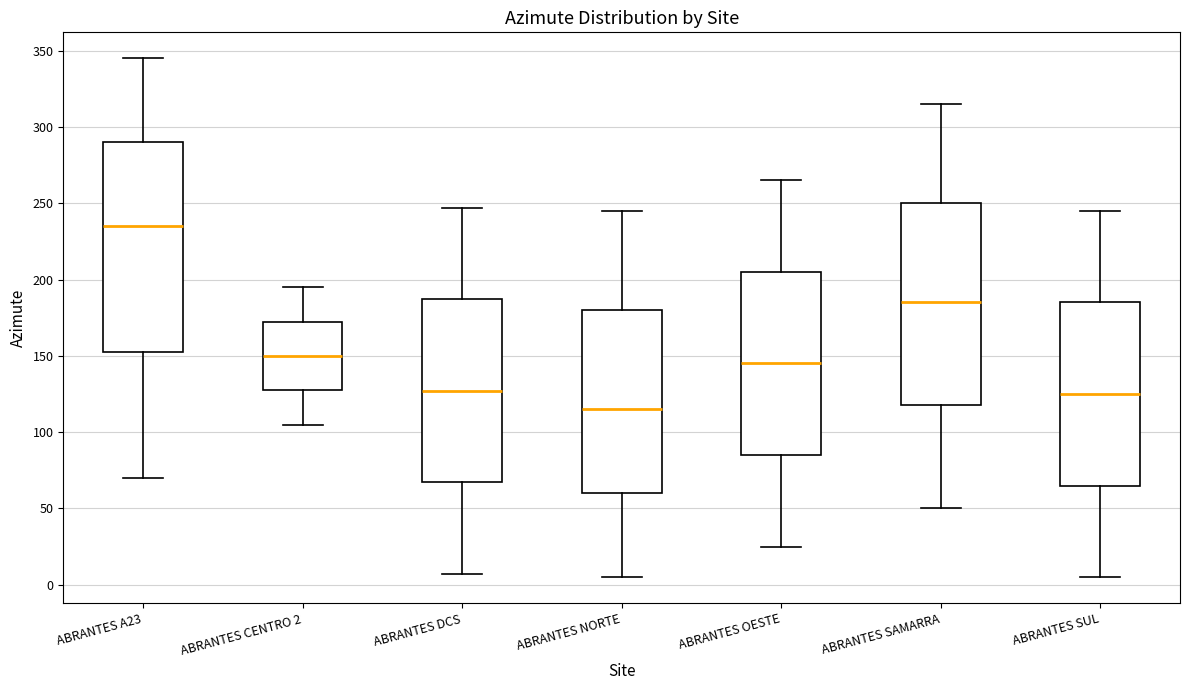

Which box is the tallest, from its lower edge to its upper edge?

ABRANTES A23